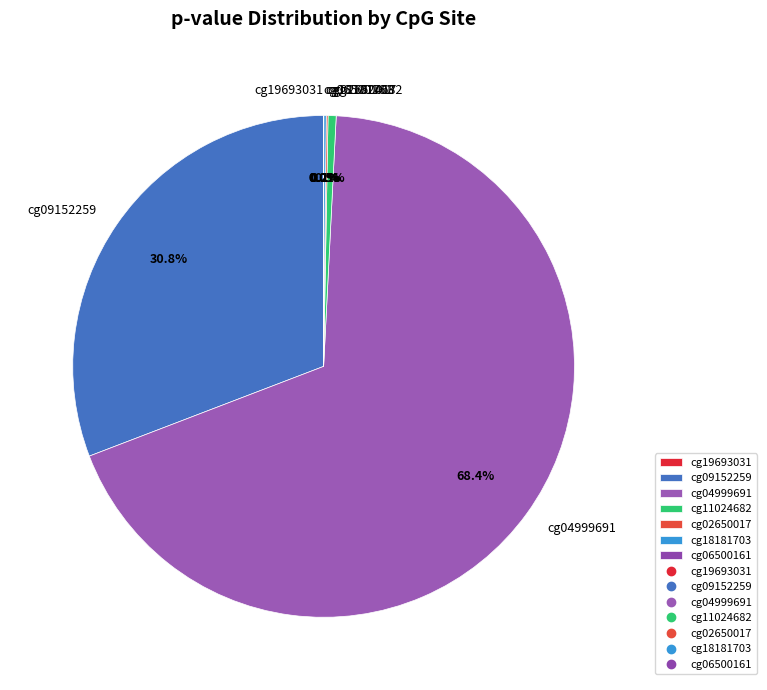

What is the largest slice in the pie chart?

cg04999691